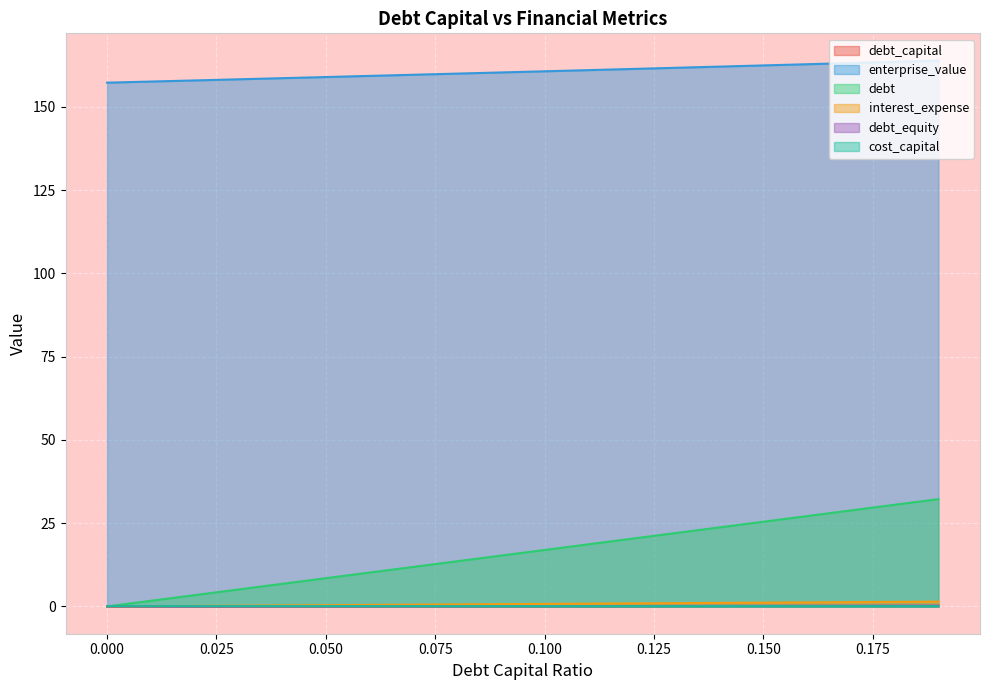

Which series has the widest spread of values?

debt